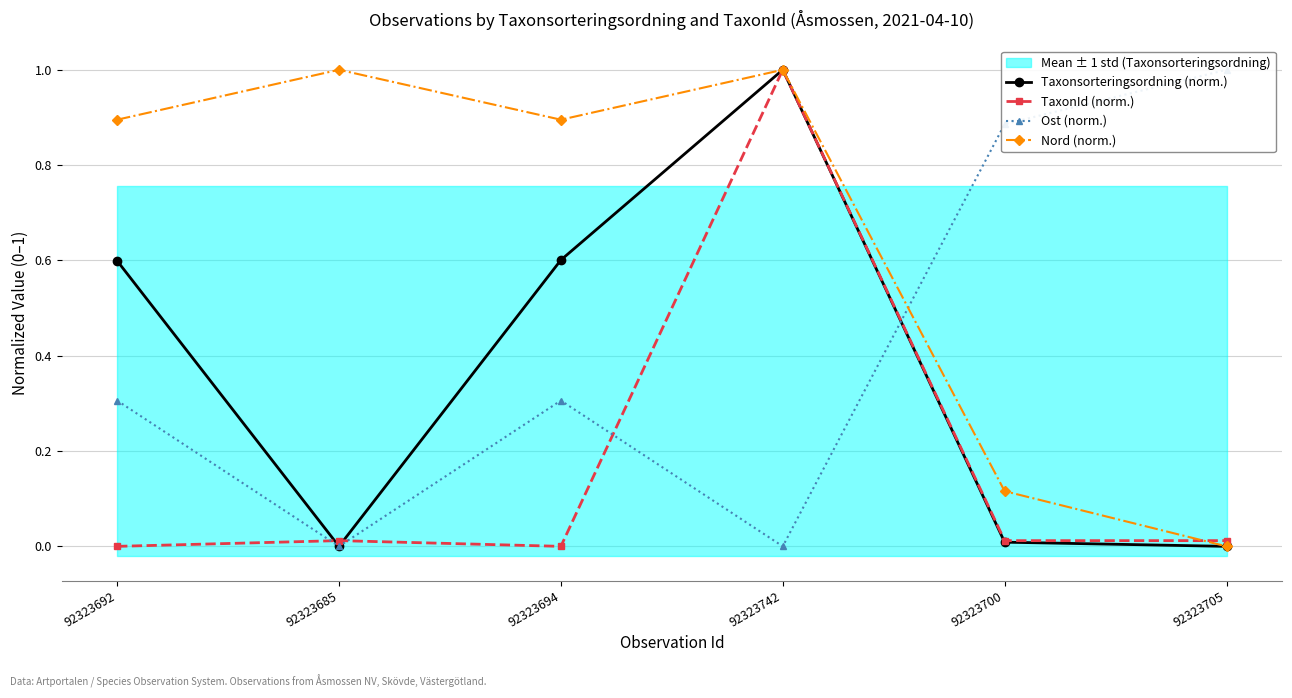

What is the sum of the Ost (norm.) values at 92323705 and 92323692?

1.3